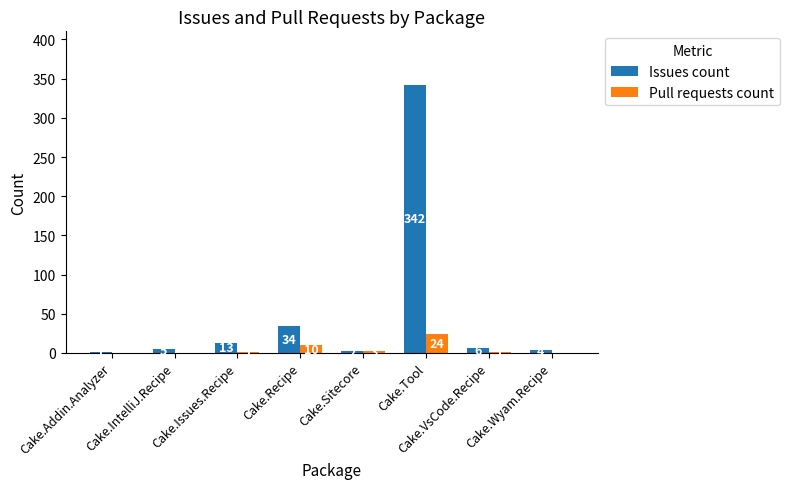

What is the greatest value displayed?

342